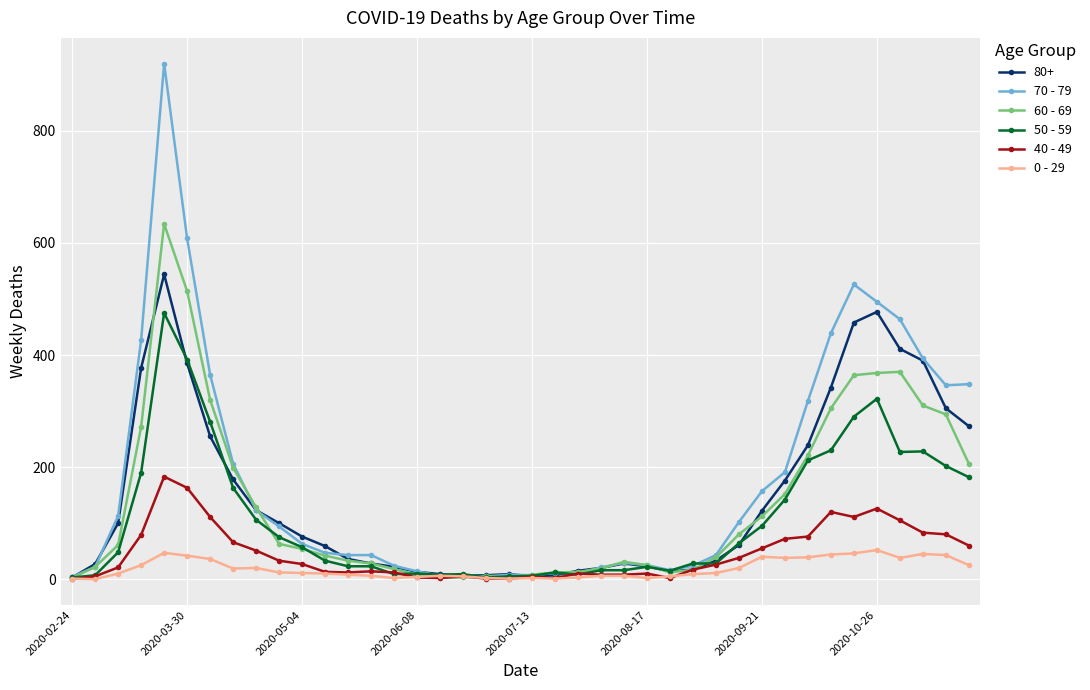

Rank the series by their maximum value, from highest to lowest.

70 - 79, 60 - 69, 80+, 50 - 59, 40 - 49, 0 - 29